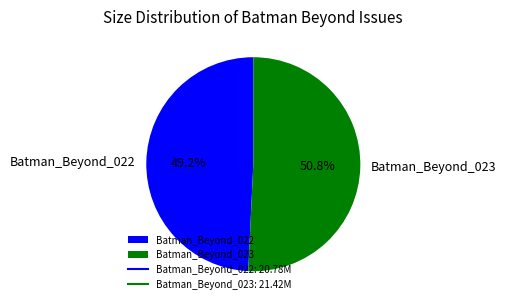

Which slice is the smallest?

Batman_Beyond_022